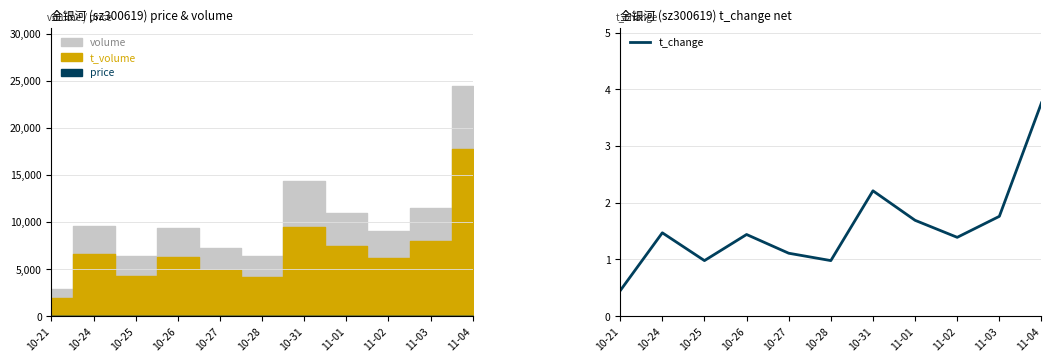

Which category has the lowest value across all series?

10-21